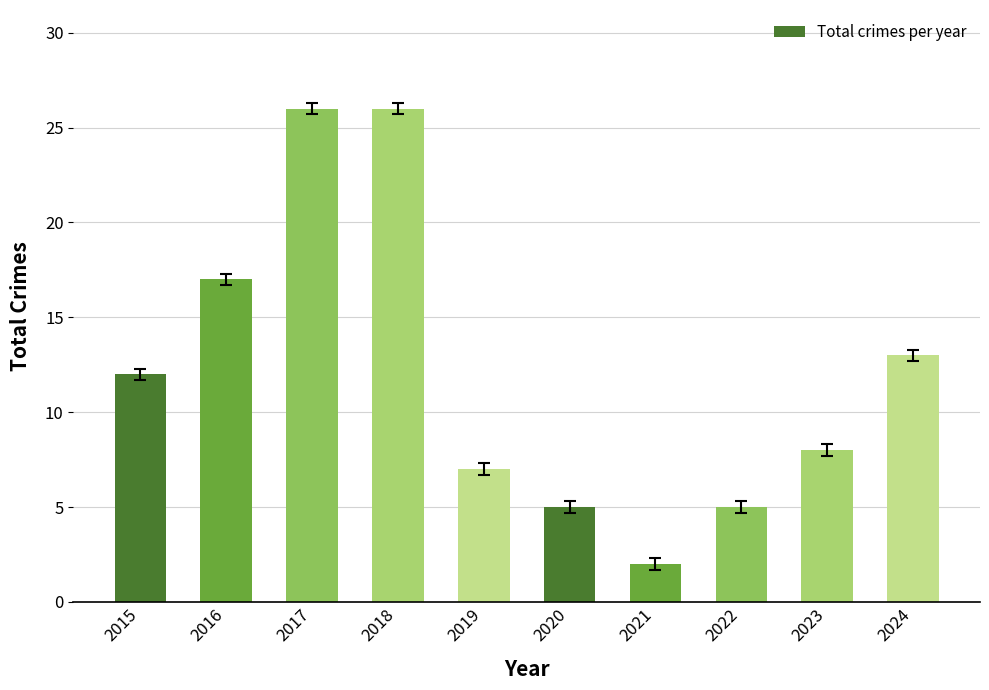

Reading right to left, what are all the values shown in this chart?

2024=13	2023=8	2022=5	2021=2	2020=5	2019=7	2018=26	2017=26	2016=17	2015=12